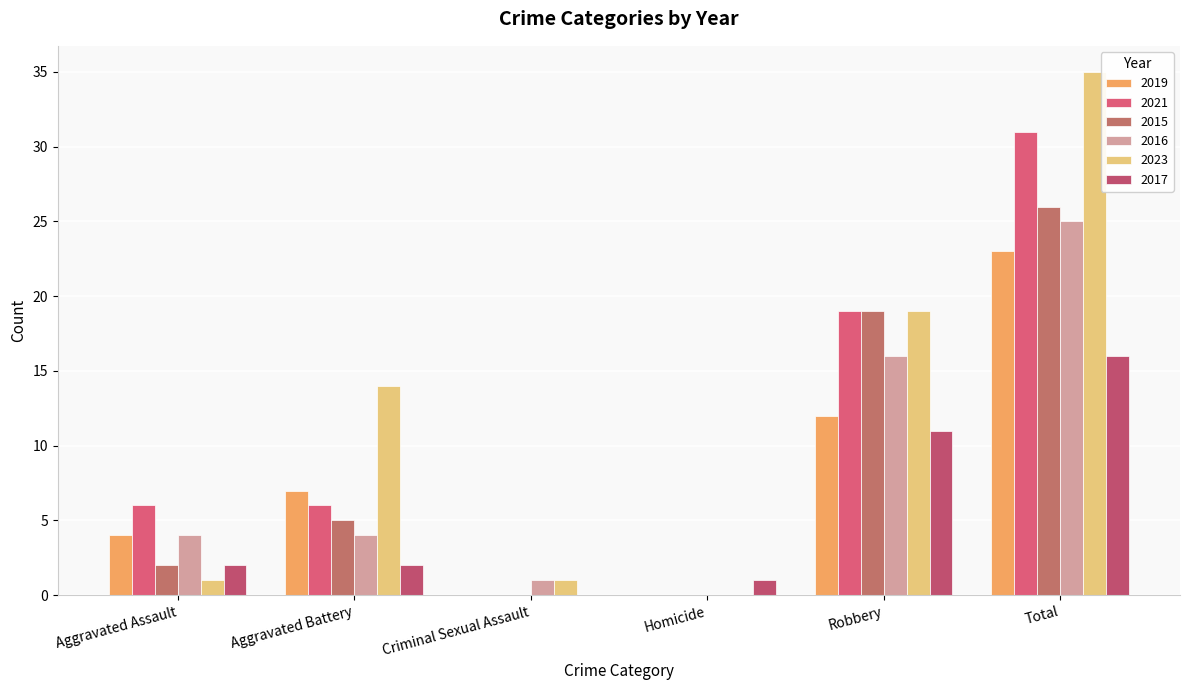

Which has a higher value, Aggravated Assault or Aggravated Battery?

Aggravated Battery